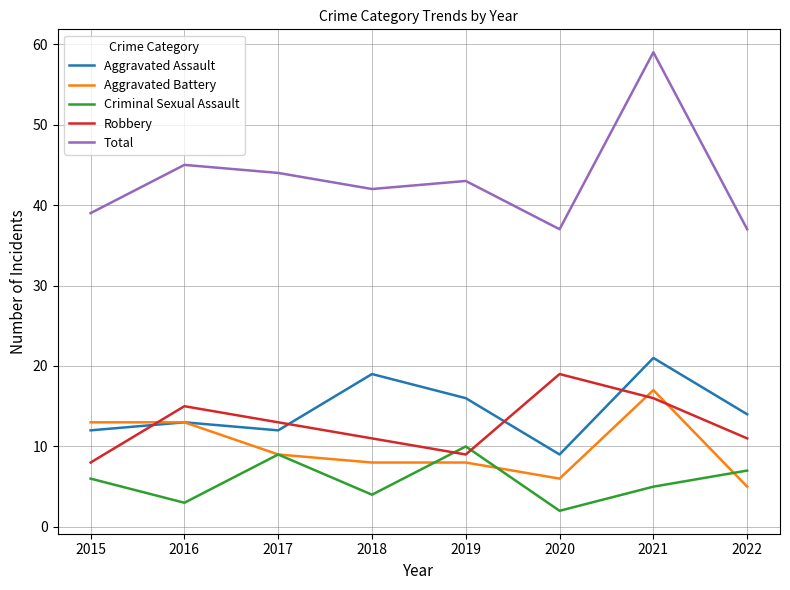

True or false: Aggravated Assault has more than 2 interior local peaks.

True